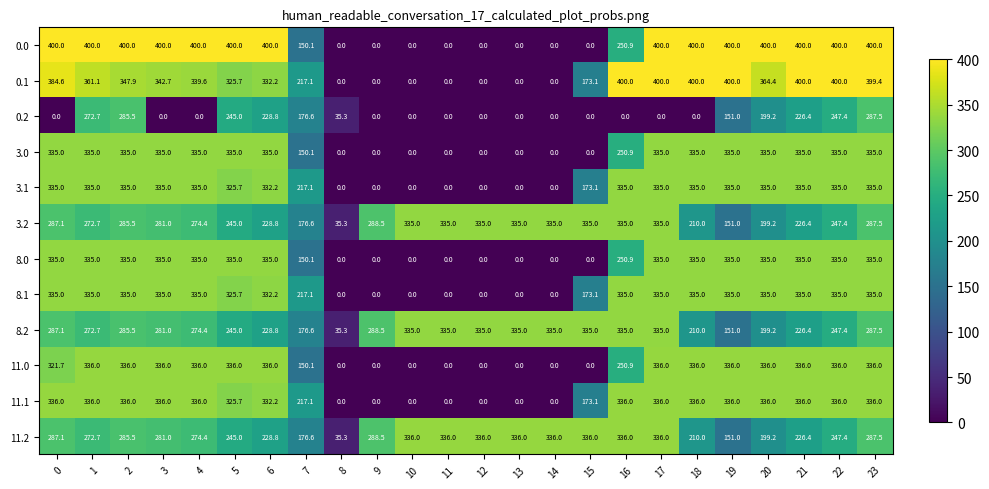

What is the difference between the highest and lowest values at 1?

127.3